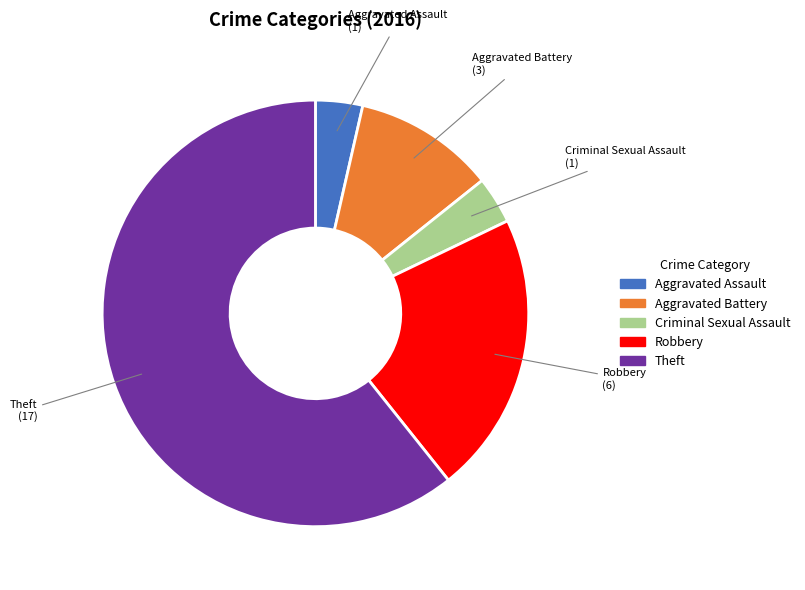

How many slices are in this pie chart?

5